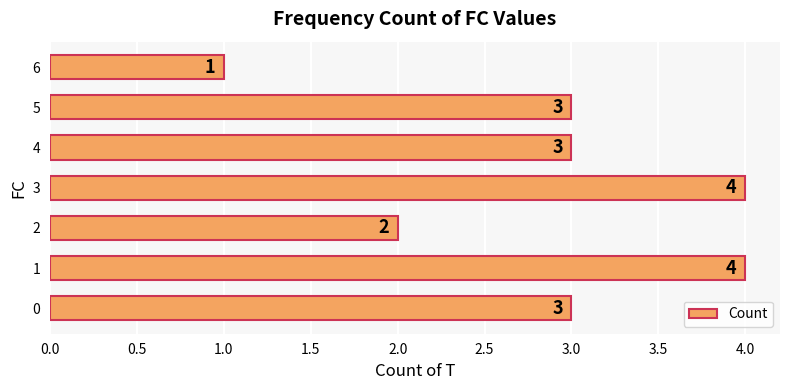

What is the average value?

3